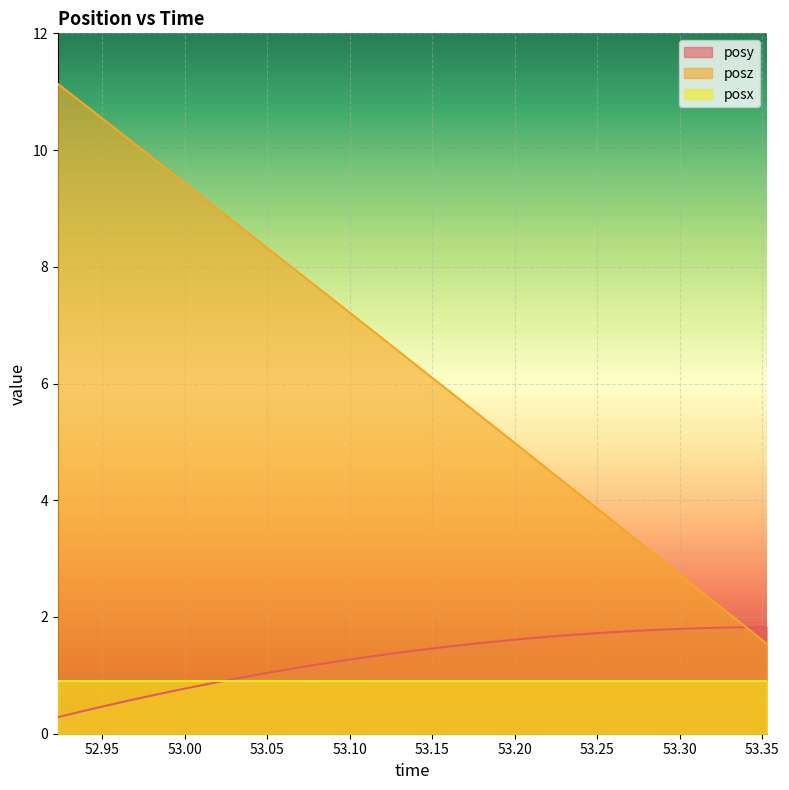

Which series has the largest range (max minus min)?

posz